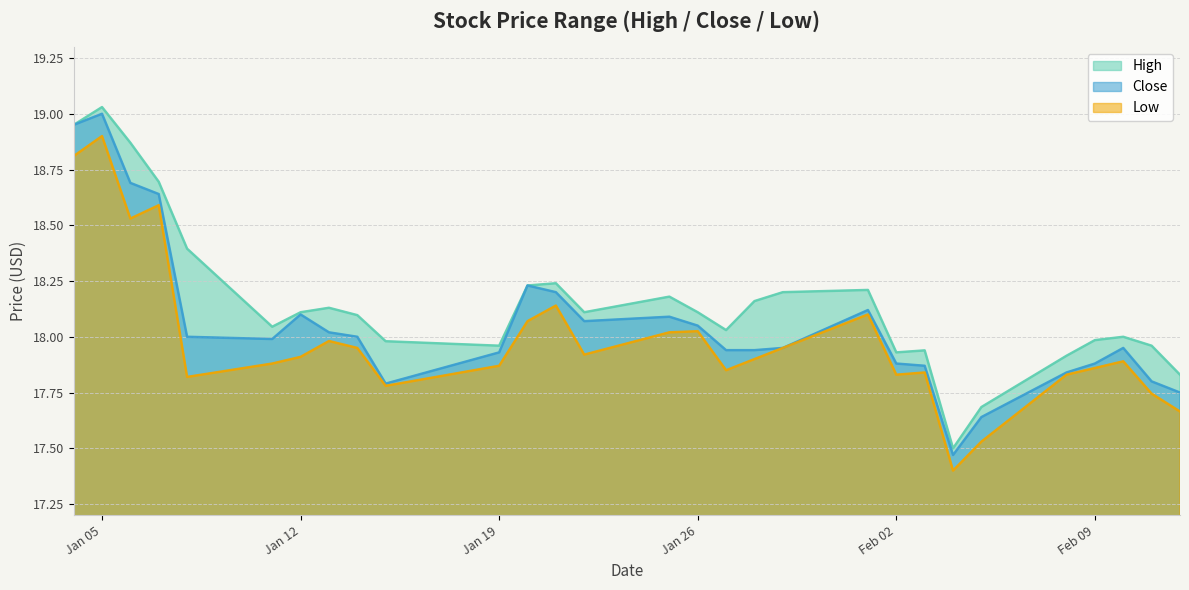

What are all the series names shown in the legend?

High, Close, Low